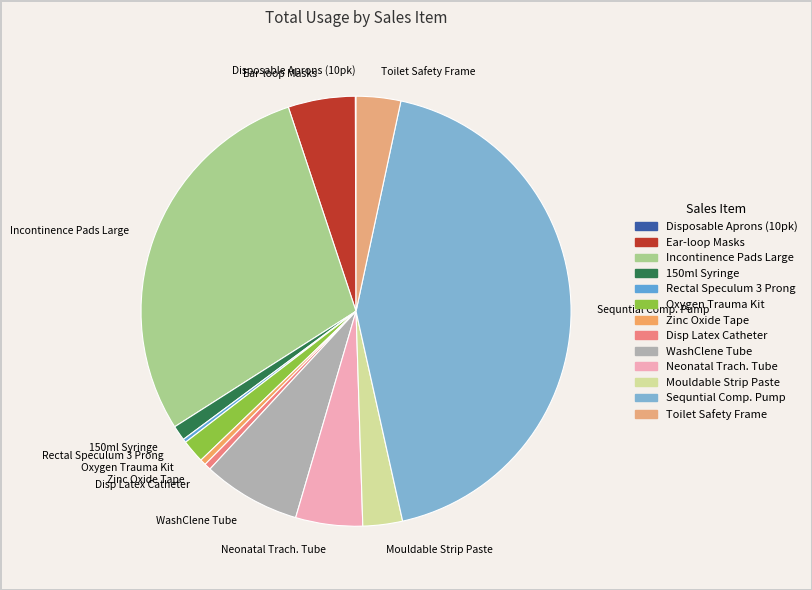

Is it true that WashClene Tube is 7% of the pie?

True